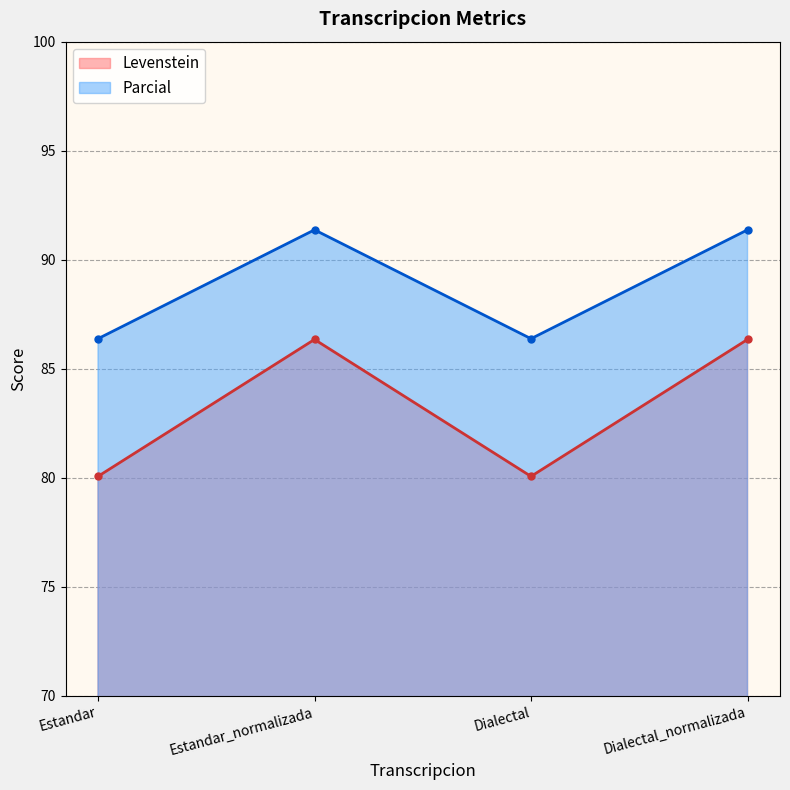

What is the highest value of the Parcial series?

91.4